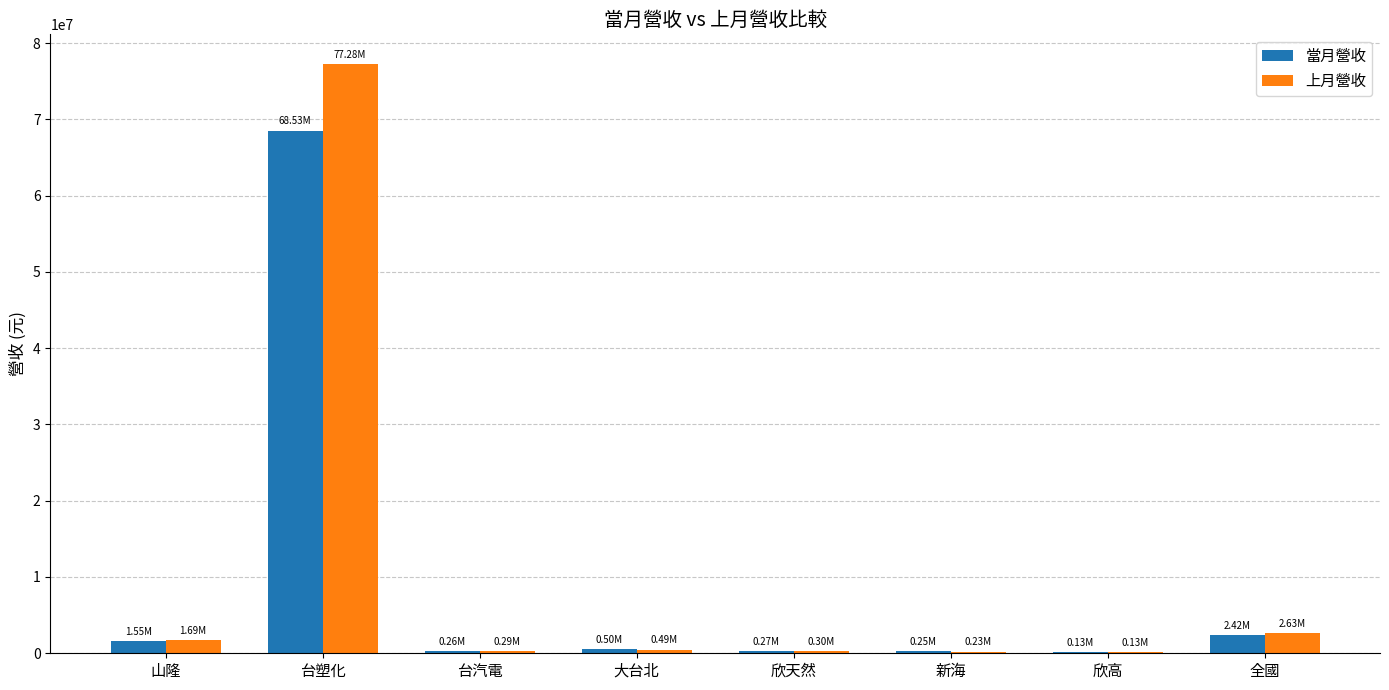

Is the value of 當月營收 at 台塑化 greater than the value of 上月營收 at 大台北?

Yes